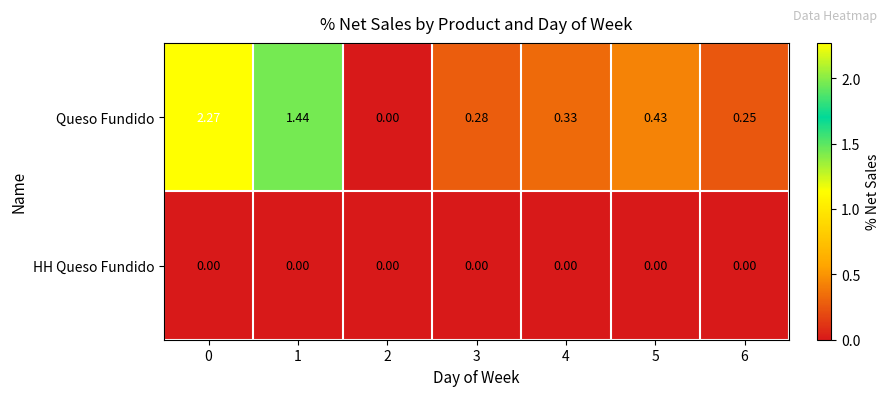

Count the number of data series in this chart.

2